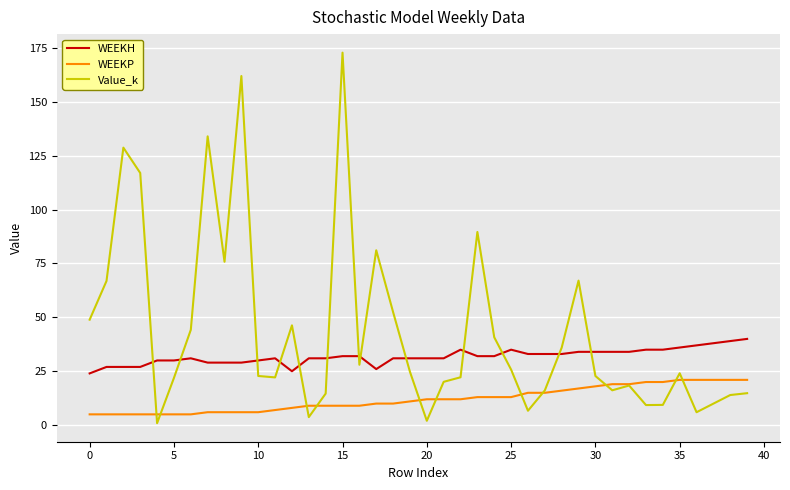

Which series has the largest total across all categories?

Value_k